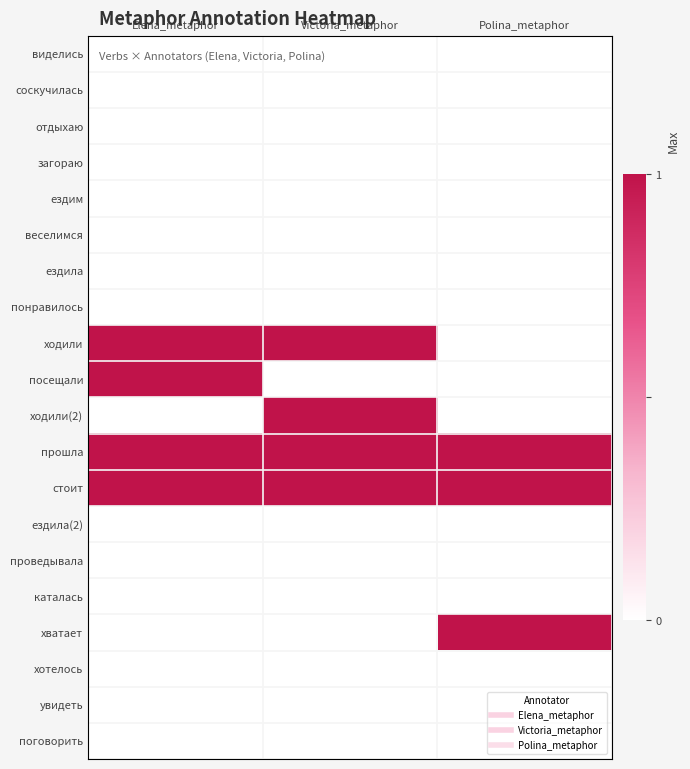

Reading right to left, what are all the values shown in this chart?

виделись: Polina_metaphor=0	Victoria_metaphor=0	Elena_metaphor=0
соскучилась: Polina_metaphor=0	Victoria_metaphor=0	Elena_metaphor=0
отдыхаю: Polina_metaphor=0	Victoria_metaphor=0	Elena_metaphor=0
загораю: Polina_metaphor=0	Victoria_metaphor=0	Elena_metaphor=0
ездим: Polina_metaphor=0	Victoria_metaphor=0	Elena_metaphor=0
веселимся: Polina_metaphor=0	Victoria_metaphor=0	Elena_metaphor=0
ездила: Polina_metaphor=0	Victoria_metaphor=0	Elena_metaphor=0
понравилось: Polina_metaphor=0	Victoria_metaphor=0	Elena_metaphor=0
ходили: Polina_metaphor=0	Victoria_metaphor=1	Elena_metaphor=1
посещали: Polina_metaphor=0	Victoria_metaphor=0	Elena_metaphor=1
ходили(2): Polina_metaphor=0	Victoria_metaphor=1	Elena_metaphor=0
прошла: Polina_metaphor=1	Victoria_metaphor=1	Elena_metaphor=1
стоит: Polina_metaphor=1	Victoria_metaphor=1	Elena_metaphor=1
ездила(2): Polina_metaphor=0	Victoria_metaphor=0	Elena_metaphor=0
проведывала: Polina_metaphor=0	Victoria_metaphor=0	Elena_metaphor=0
каталась: Polina_metaphor=0	Victoria_metaphor=0	Elena_metaphor=0
хватает: Polina_metaphor=1	Victoria_metaphor=0	Elena_metaphor=0
хотелось: Polina_metaphor=0	Victoria_metaphor=0	Elena_metaphor=0
увидеть: Polina_metaphor=0	Victoria_metaphor=0	Elena_metaphor=0
поговорить: Polina_metaphor=0	Victoria_metaphor=0	Elena_metaphor=0